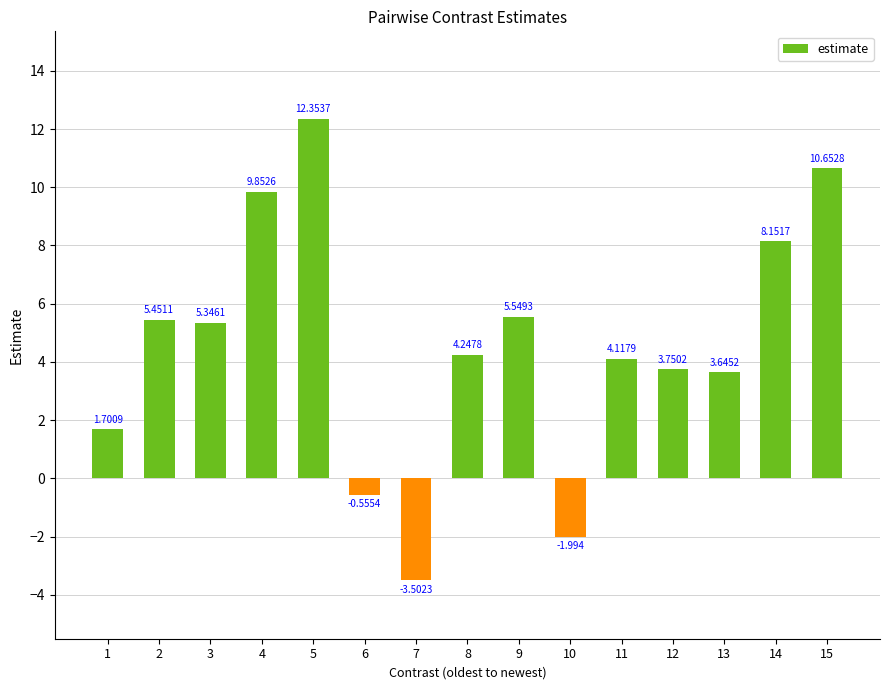

Rank the categories by value from lowest to highest.

7, 10, 6, 1, 13, 12, 11, 8, 3, 2, 9, 14, 4, 15, 5